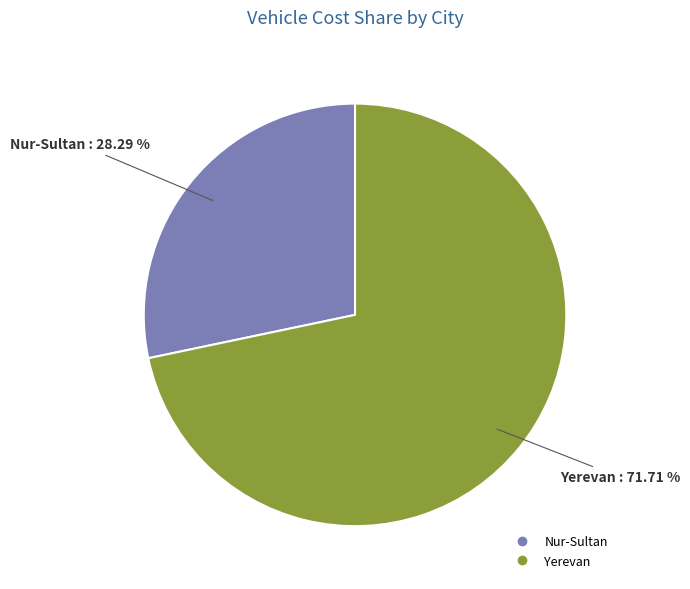

Is it true that Yerevan is 72% of the pie?

True